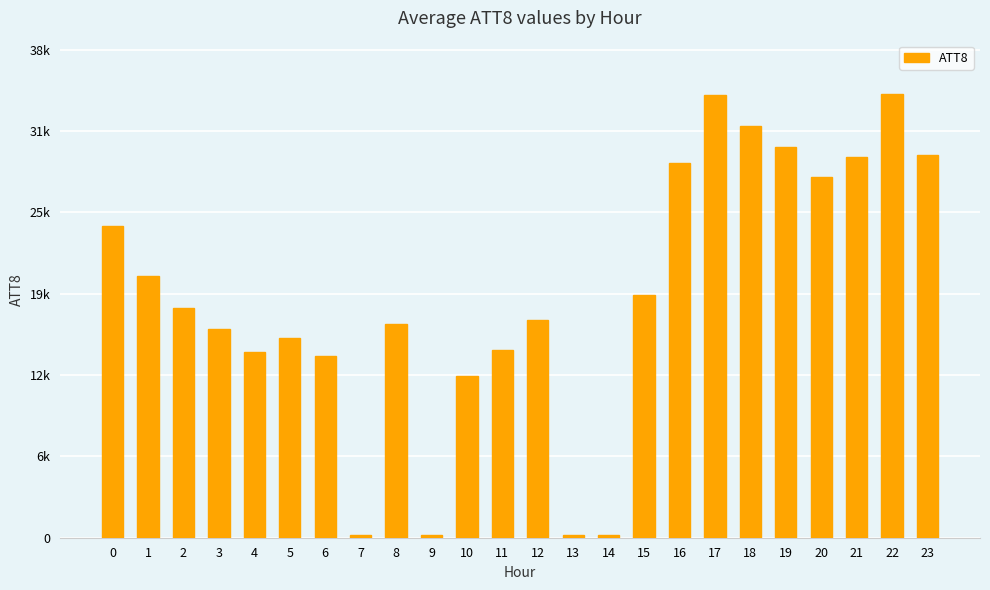

Reading left to right, what are all the values shown in this chart?

0=24300	1=20400	2=17900	3=16300	4=14500	5=15600	6=14200	7=200	8=16700	9=200	10=12600	11=14600	12=17000	13=200	14=200	15=18900	16=29200	17=34500	18=32100	19=30500	20=28100	21=29700	22=34600	23=29800